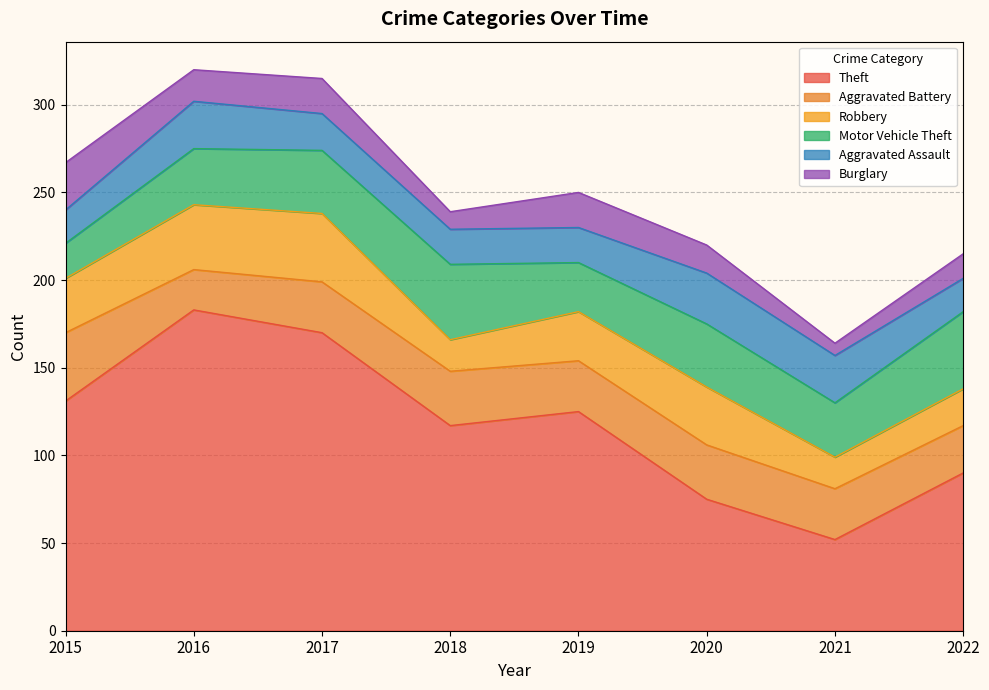

At which category does Motor Vehicle Theft reach its first local valley?

2019